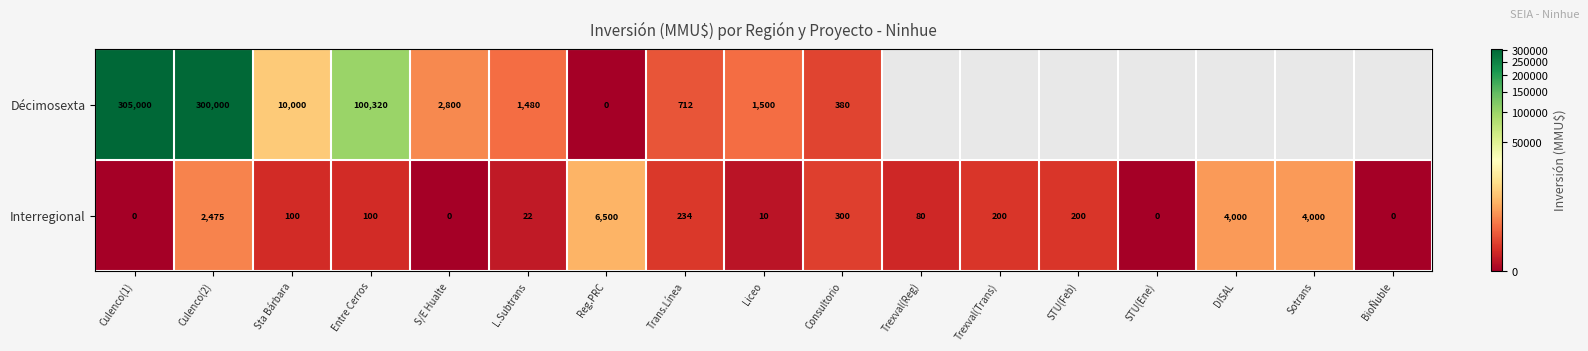

What is the difference between the maximum and second lowest values in the Interregional series?

6500